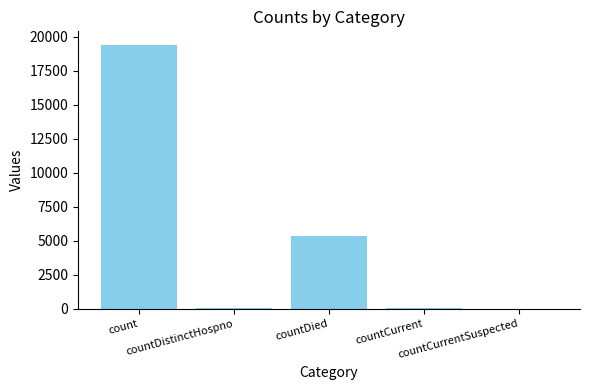

The value at countDied is 1424. True or false?

False